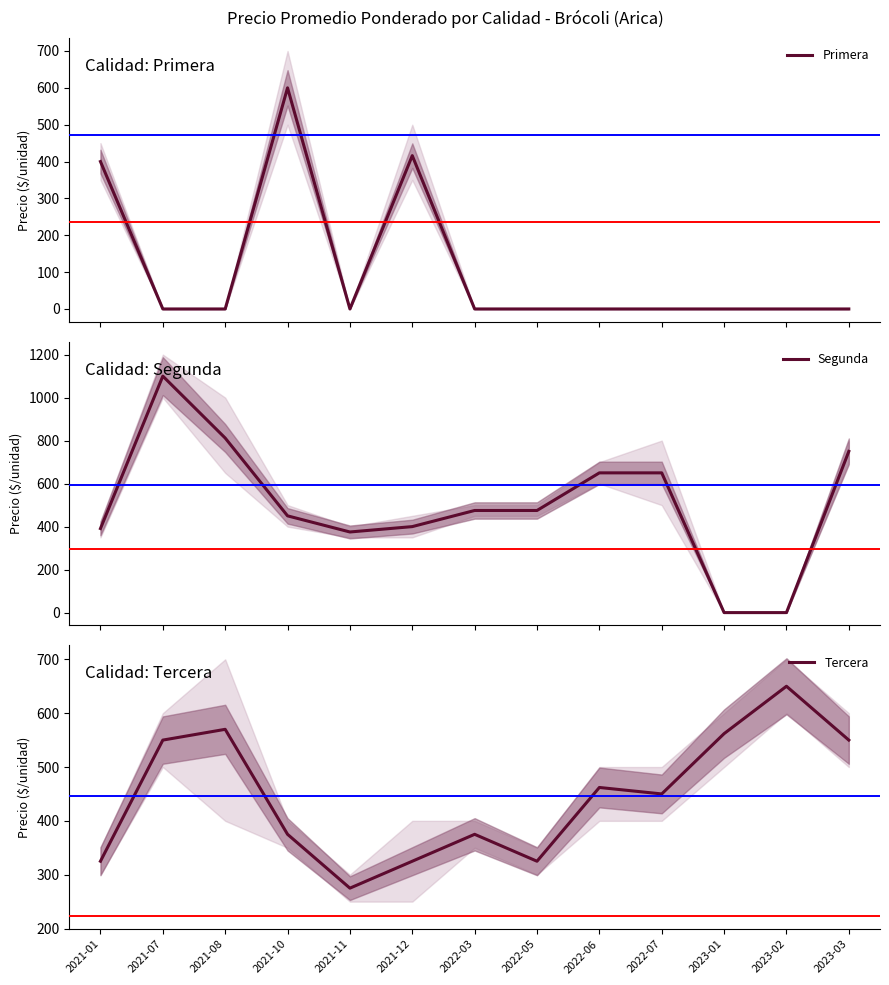

At which label is Primera closest to 300?

2021-01